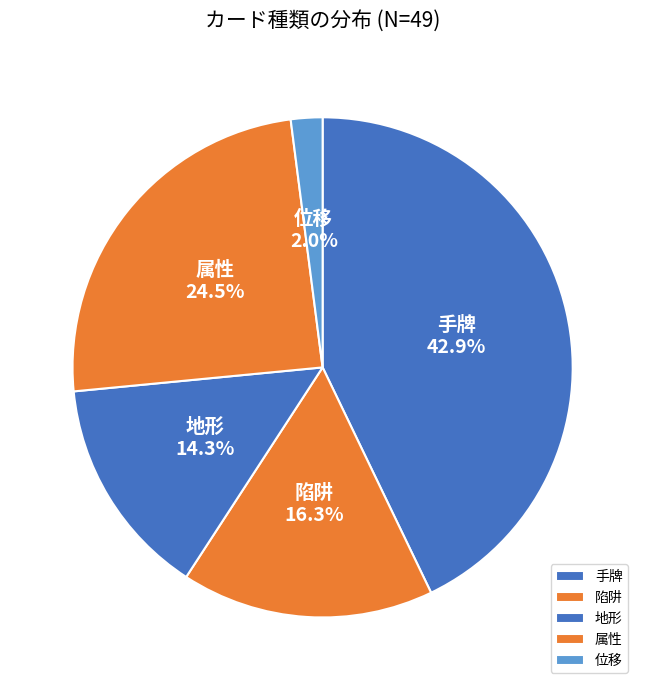

The 手牌 slice represents 43% of the pie. True or false?

True